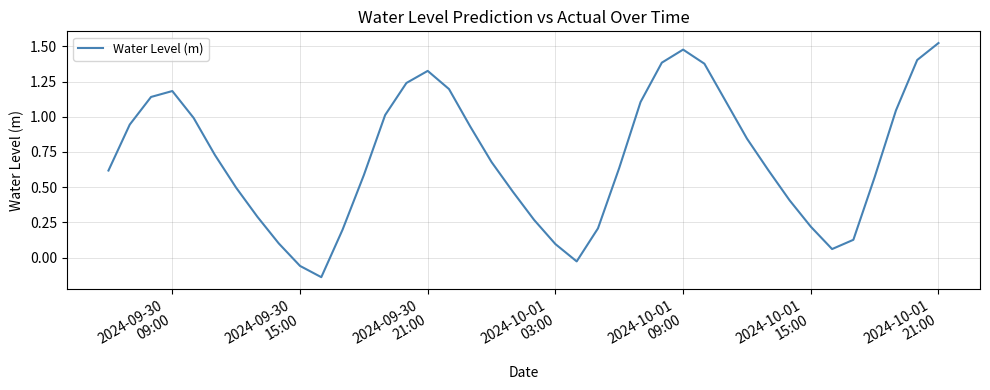

Reading left to right, extract all data points from this chart.

0.6	0.9	1.1	1.2	1.0	0.7	0.5	0.3	0.1	-0.1	-0.1	0.2	0.6	1.0	1.2	1.3	1.2	0.9	0.7	0.5	0.3	0.1	-0.0	0.2	0.6	1.1	1.4	1.5	1.4	1.1	0.8	0.6	0.4	0.2	0.1	0.1	0.6	1.0	1.4	1.5